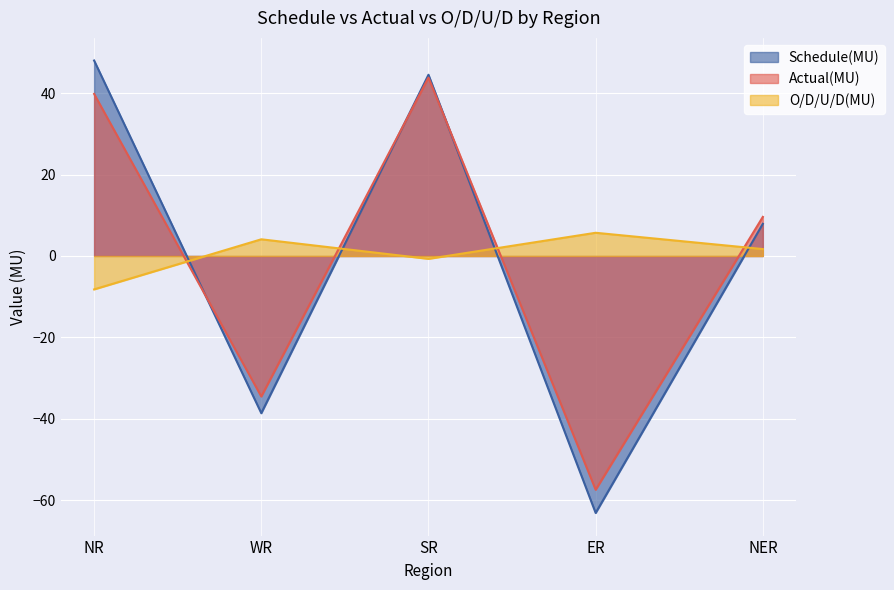

True or false: Actual(MU) has a value of 65.9 at SR.

False